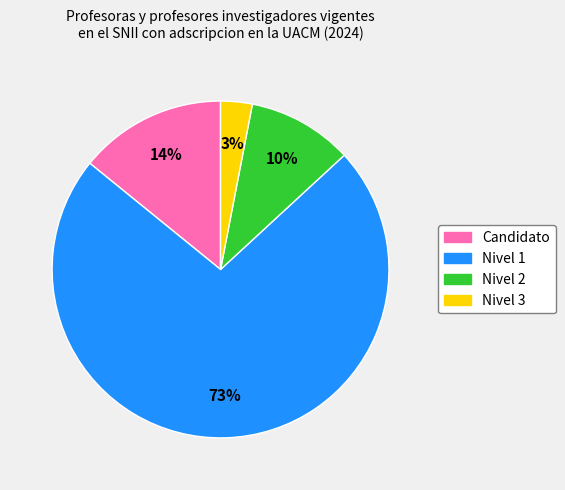

To the nearest percent, what is the difference between the largest and smallest slice percentages?

70%